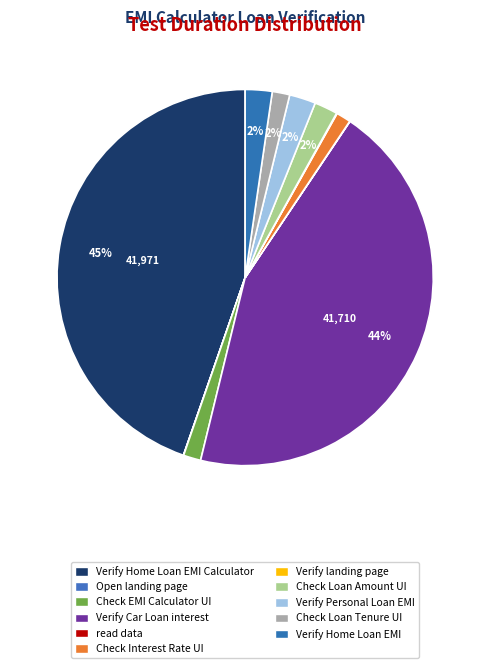

Does Verify Car Loan interest account for over 50% of the chart?

No